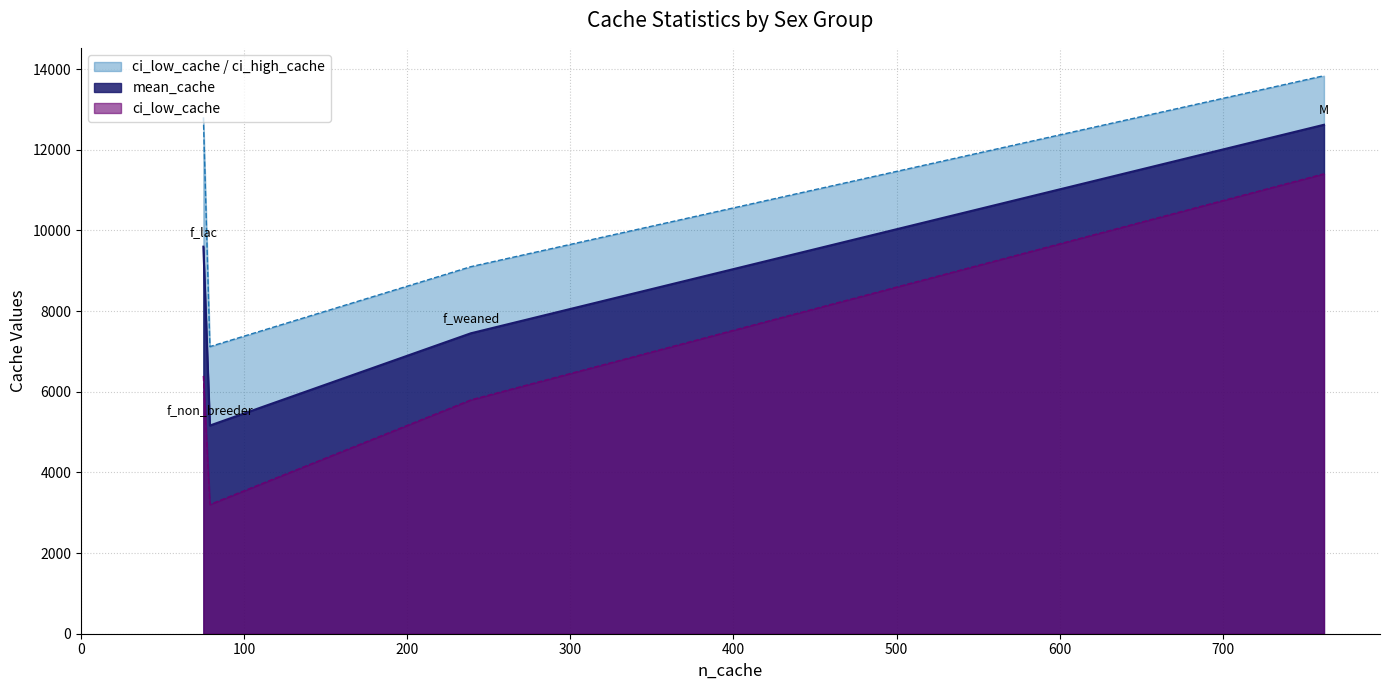

Is the value of mean_cache at f_weaned greater than the value of ci_high_cache at f_non_breeder?

Yes